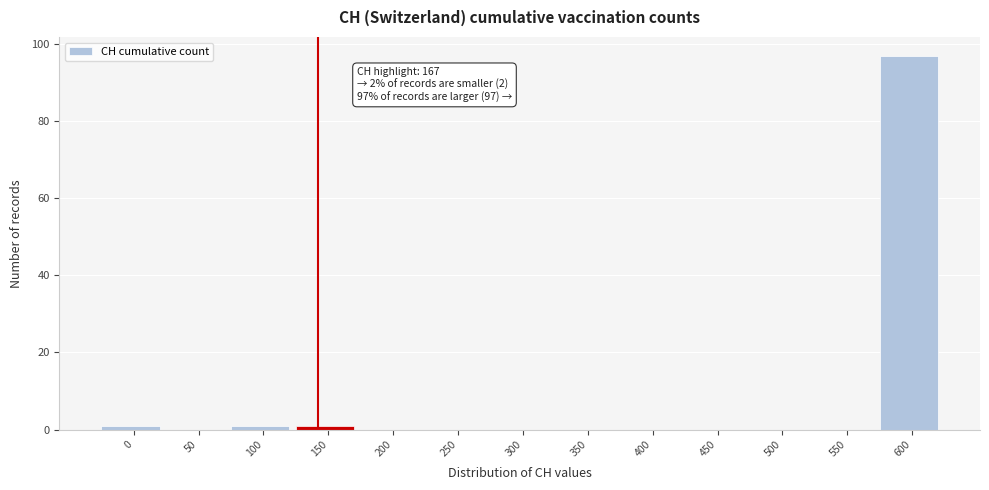

Reading right to left, transcribe all the data shown in this chart.

600=97	550=0	500=0	450=0	400=0	350=0	300=0	250=0	200=0	150=1	100=1	50=0	0=1